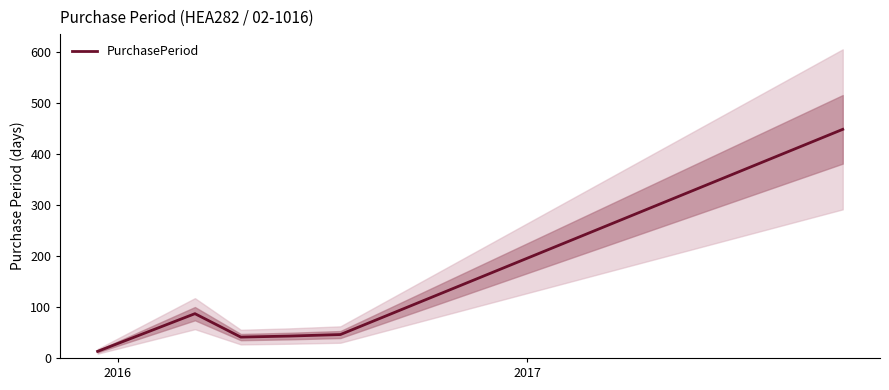

What is the highest value of the PurchasePeriod series?

449